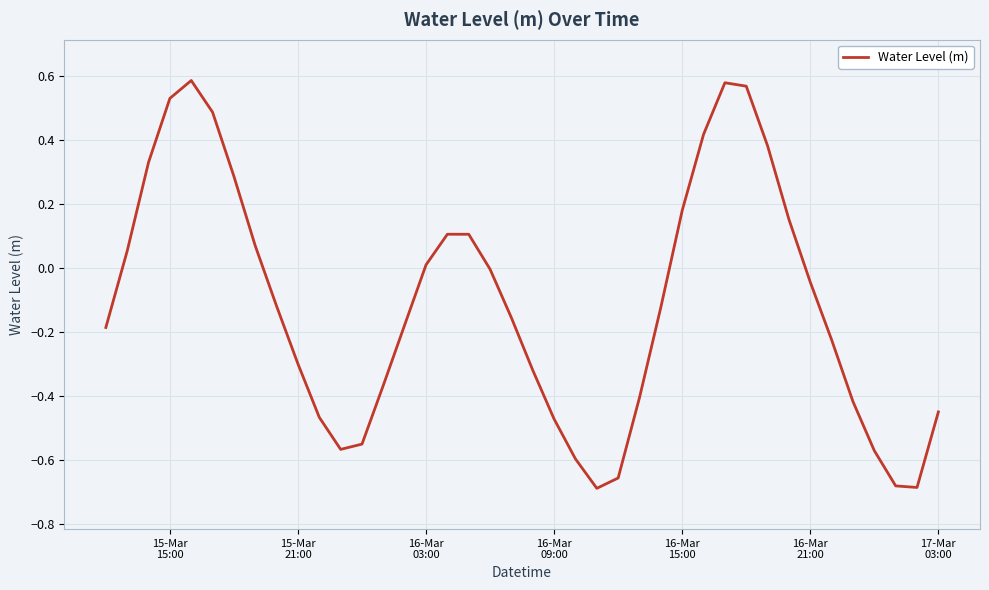

How many lines are shown in the chart?

1